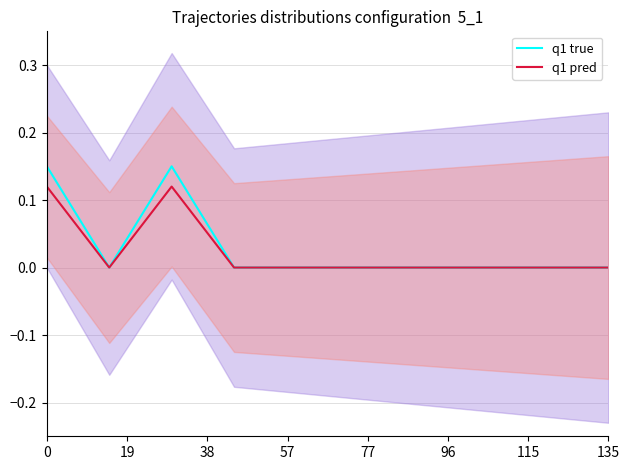

True or false: q1 pred has a value of 0.1 at 135.

False